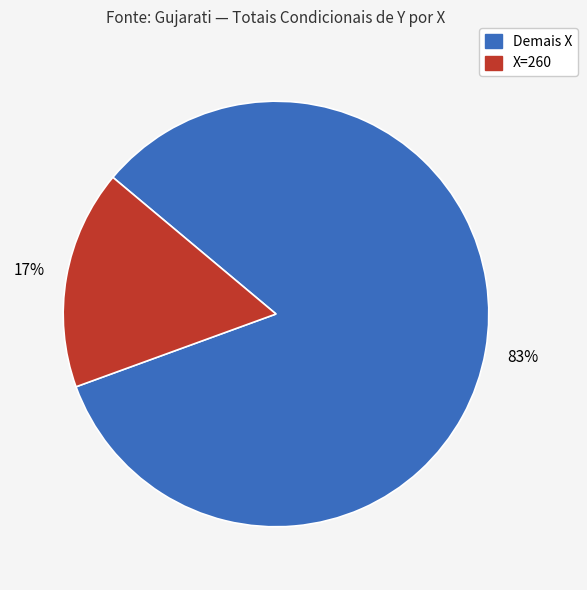

To the nearest percent, what is the average slice percentage?

50%